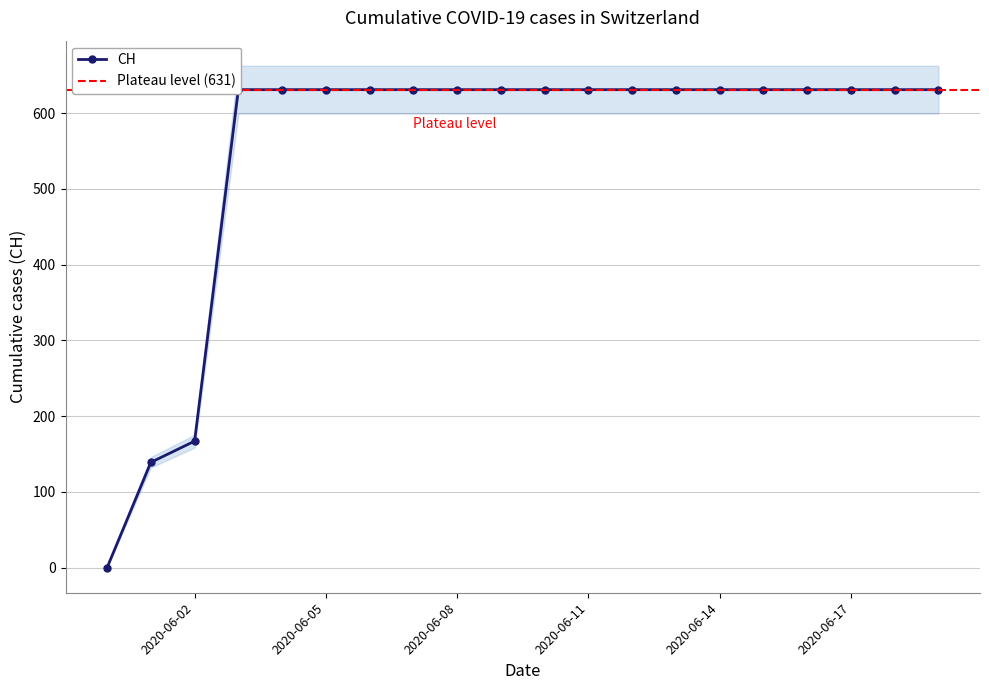

Reading right to left, extract all data points from this chart.

631	631	631	631	631	631	631	631	631	631	631	631	631	631	631	631	631	167	139	0